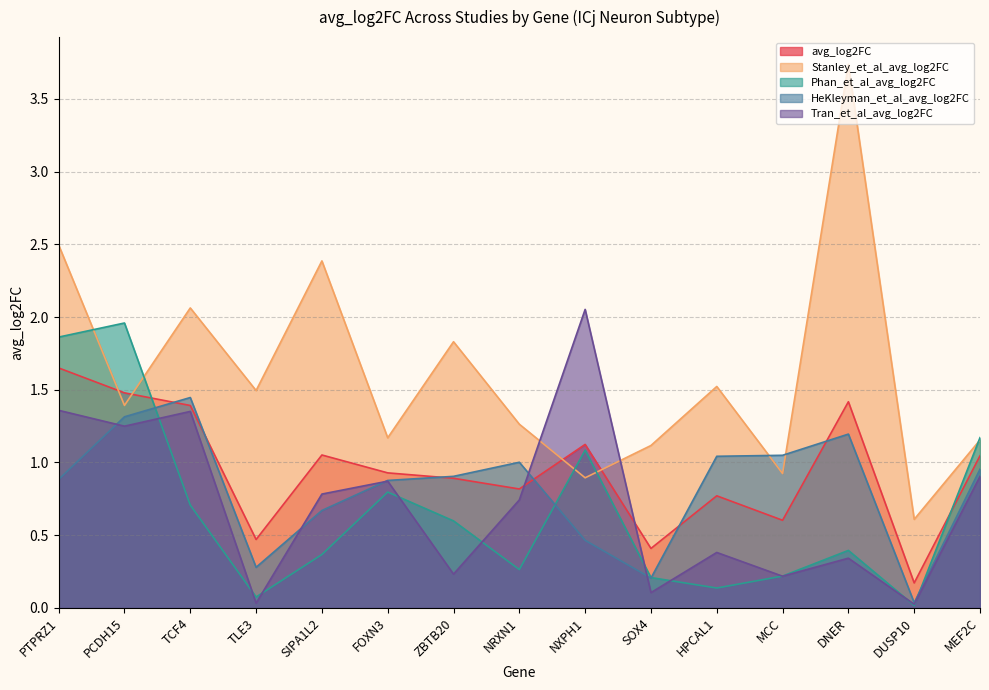

What is the label of the 14th point from the right?

PCDH15